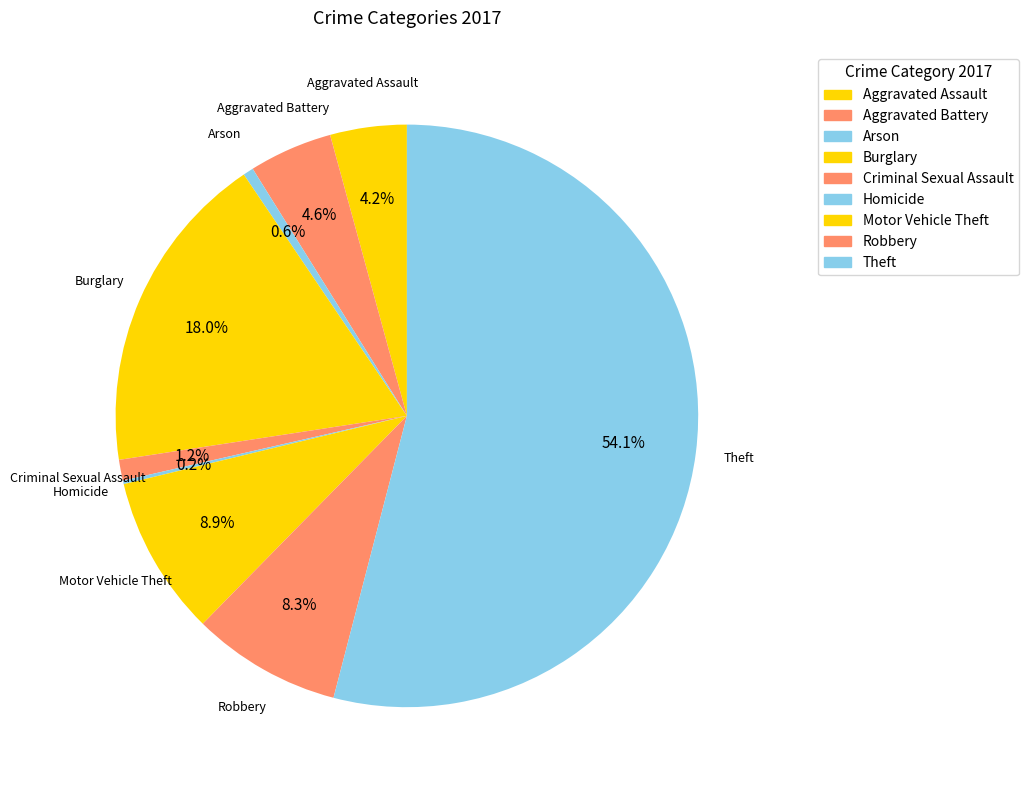

To the nearest percent, what is the combined percentage of Arson and Theft?

55%